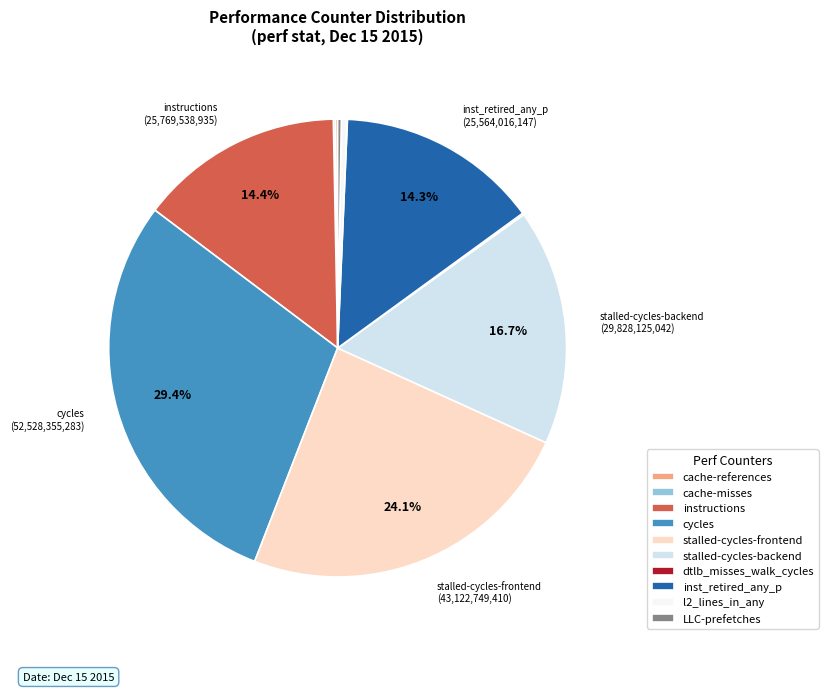

To the nearest percent, what is the combined percentage of inst_retired_any_p and l2_lines_in_any?

15%